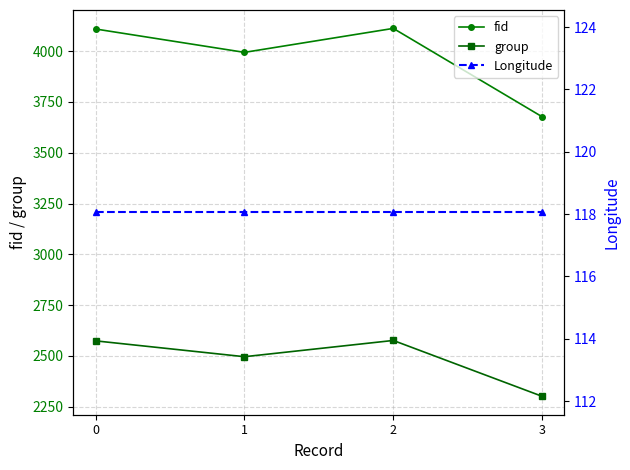

Where does the fid series first go above 4109?

2